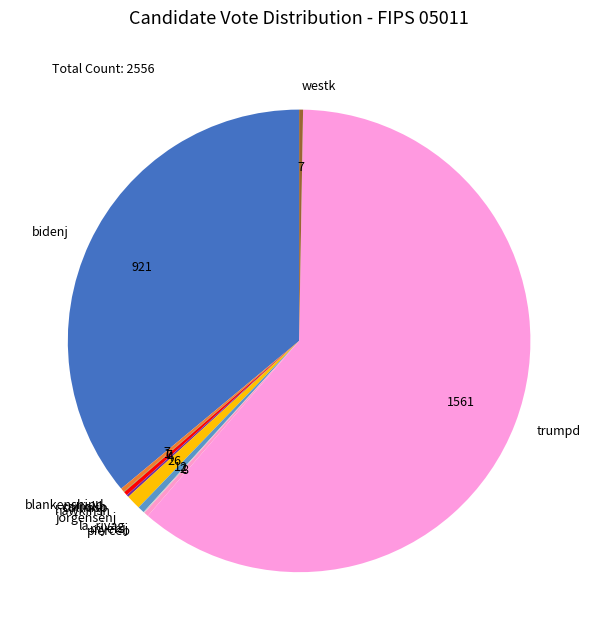

Is it true that bidenj is 45% of the pie?

False